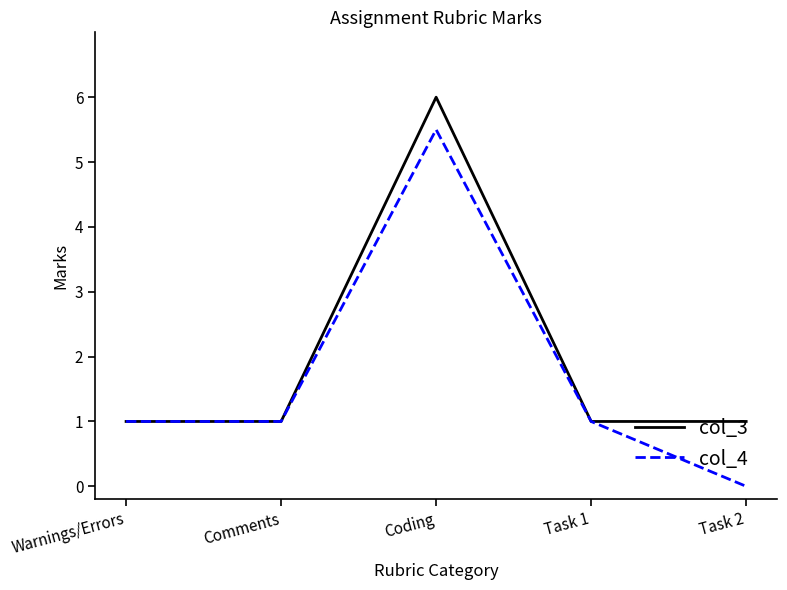

What position from the left is Coding?

3